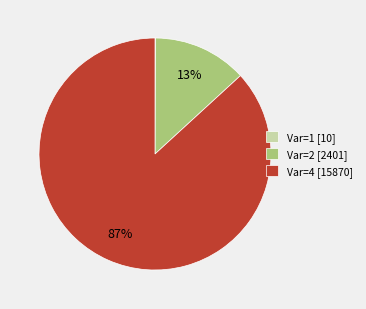

Which category accounts for the majority?

Var=4 [15870]